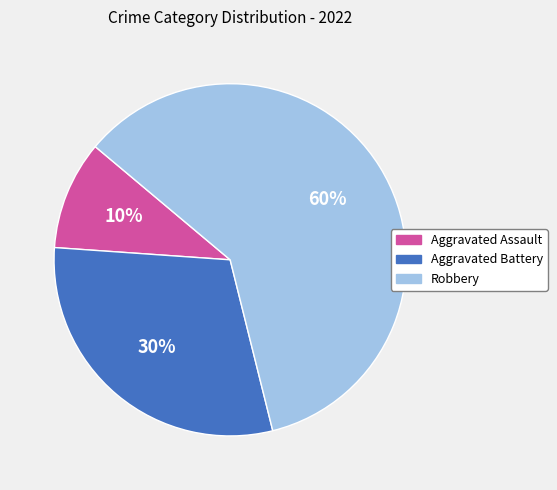

Which category has the smallest portion of the pie?

Aggravated Assault